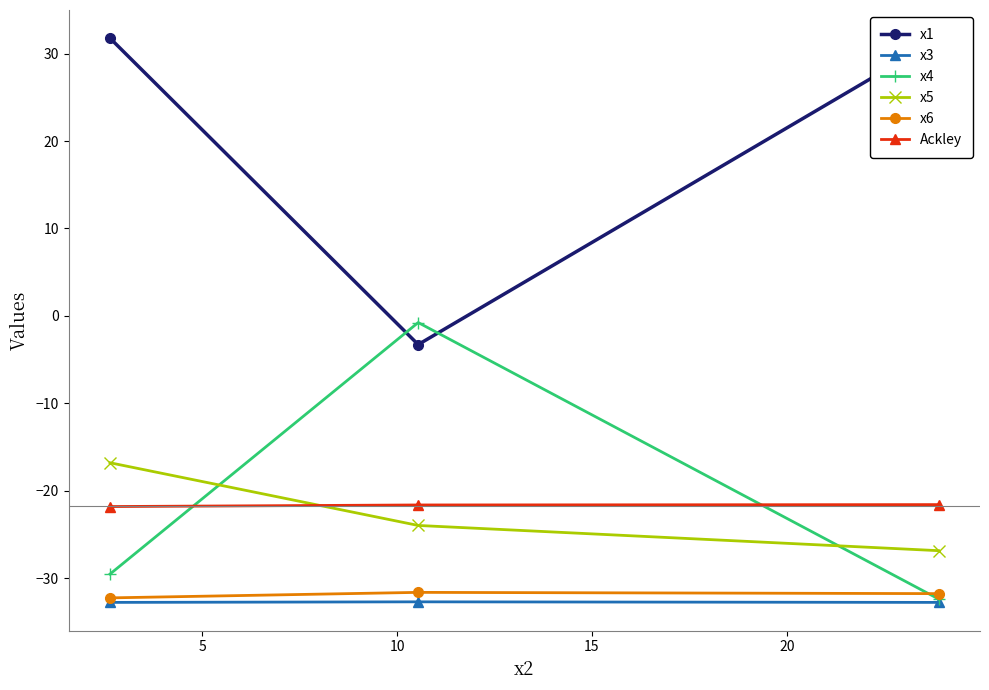

Which series has the widest spread of values?

x1